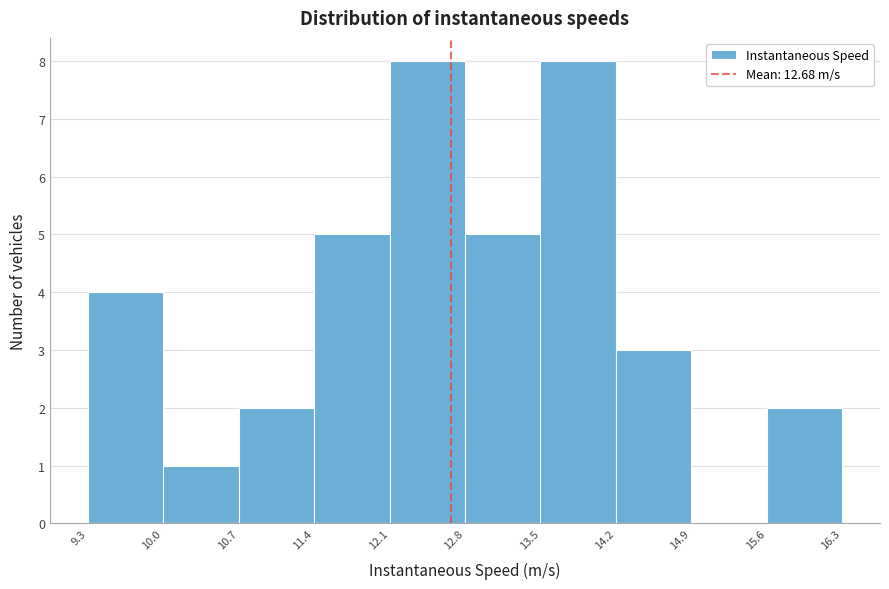

Reading left to right, transcribe this chart: for each bar, give the range it covers on the x-axis and its height. The values are not printed on the chart, so give them approximately, as read against the axis.

9.3 to 10.0: 4
10.0 to 10.7: 1
10.7 to 11.4: 2
11.4 to 12.1: 5
12.1 to 12.8: 8
12.8 to 13.5: 5
13.5 to 14.2: 8
14.2 to 14.9: 3
14.9 to 15.6: 0
15.6 to 16.3: 2